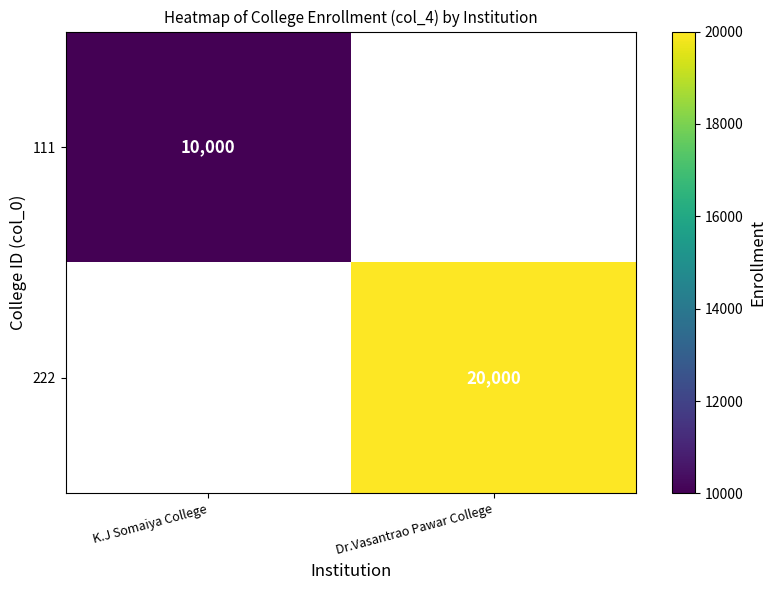

The 222 series shows 7635 at Dr.Vasantrao Pawar College. True or false?

False